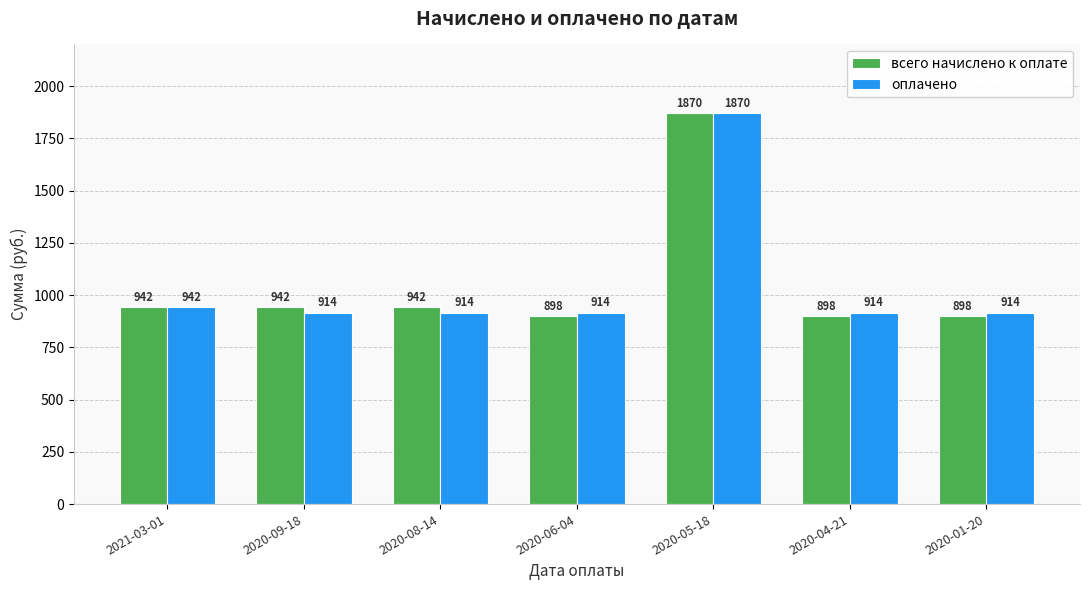

Are the bars horizontal?

No